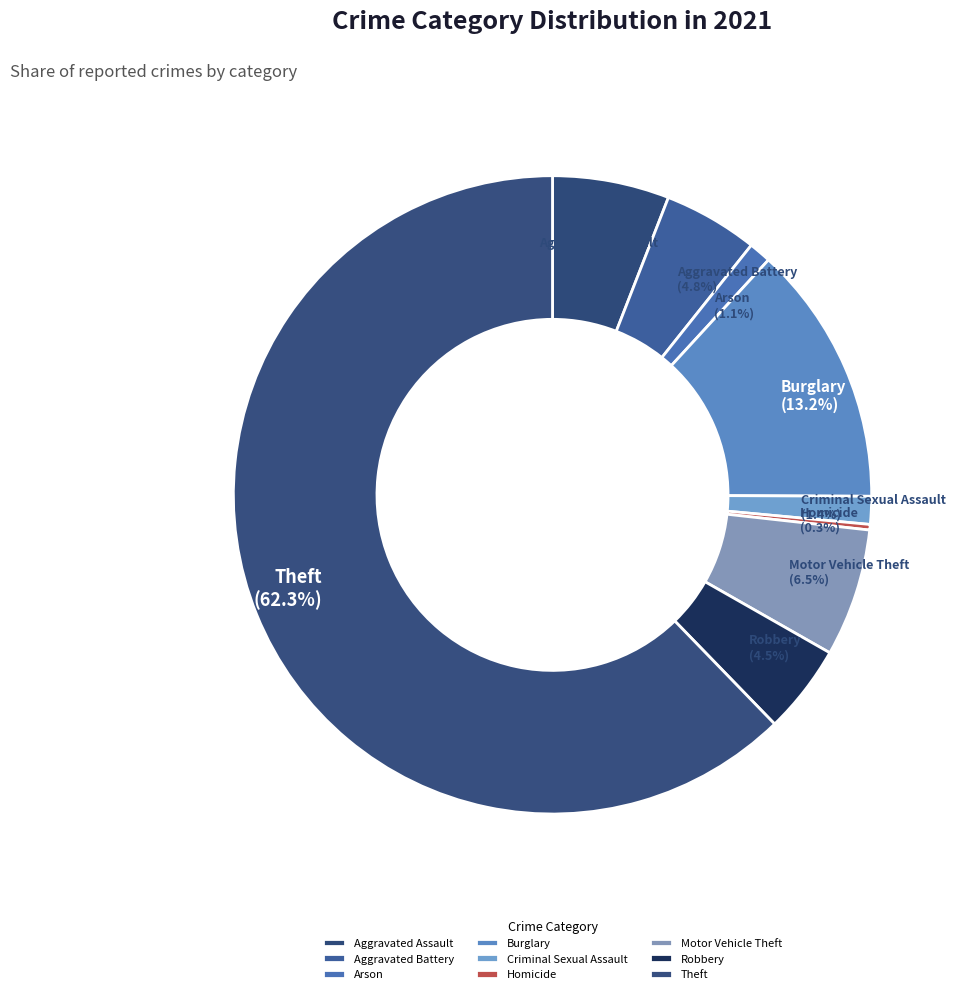

Combined, what portion of the pie is Aggravated Battery and Aggravated Assault?

10.7%